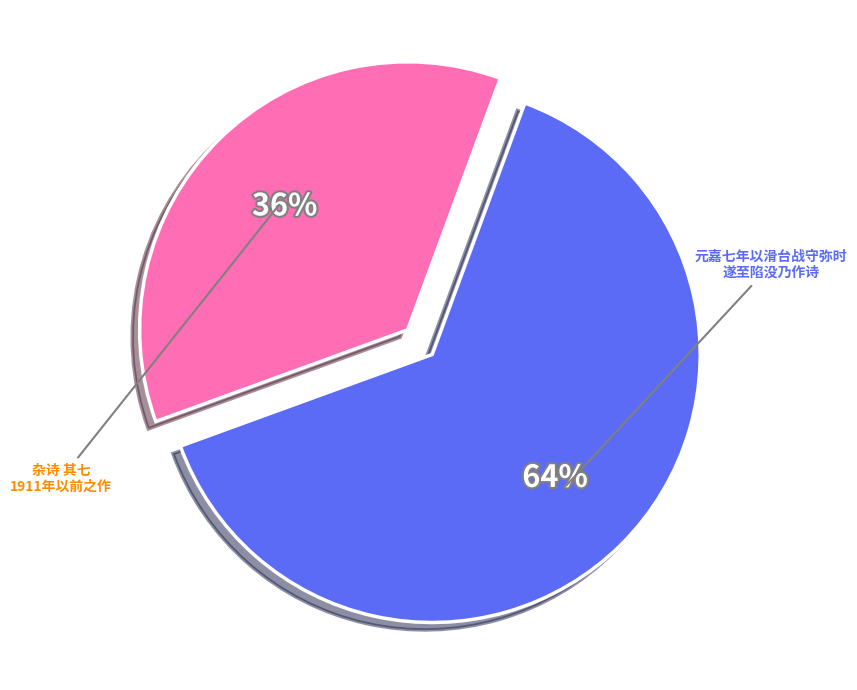

To the nearest percent, what is the average slice percentage?

50%